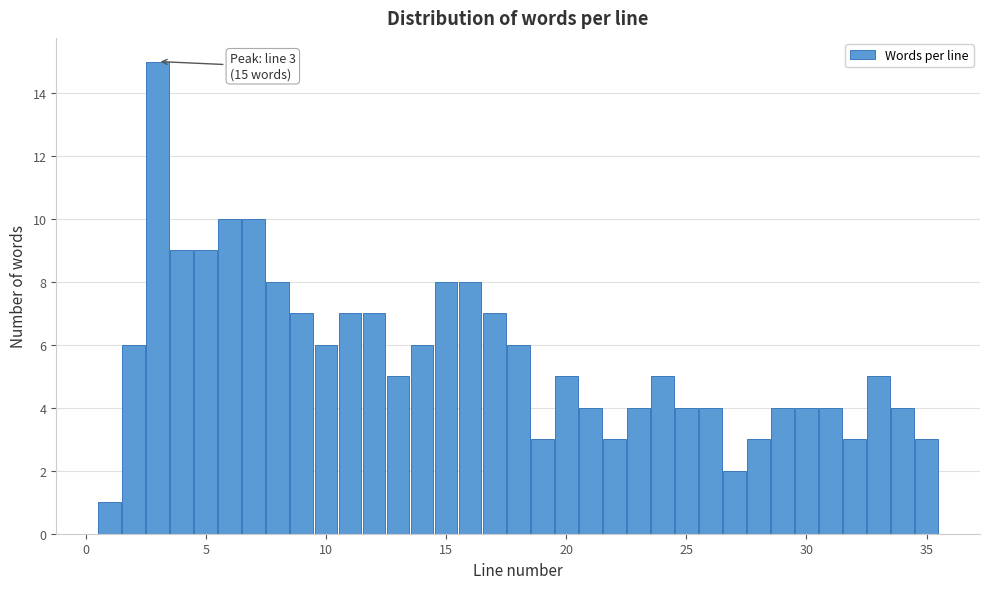

Around what value on the x-axis is the tallest bar? Give the approximate position of its centre, as read against the axis.

3.0